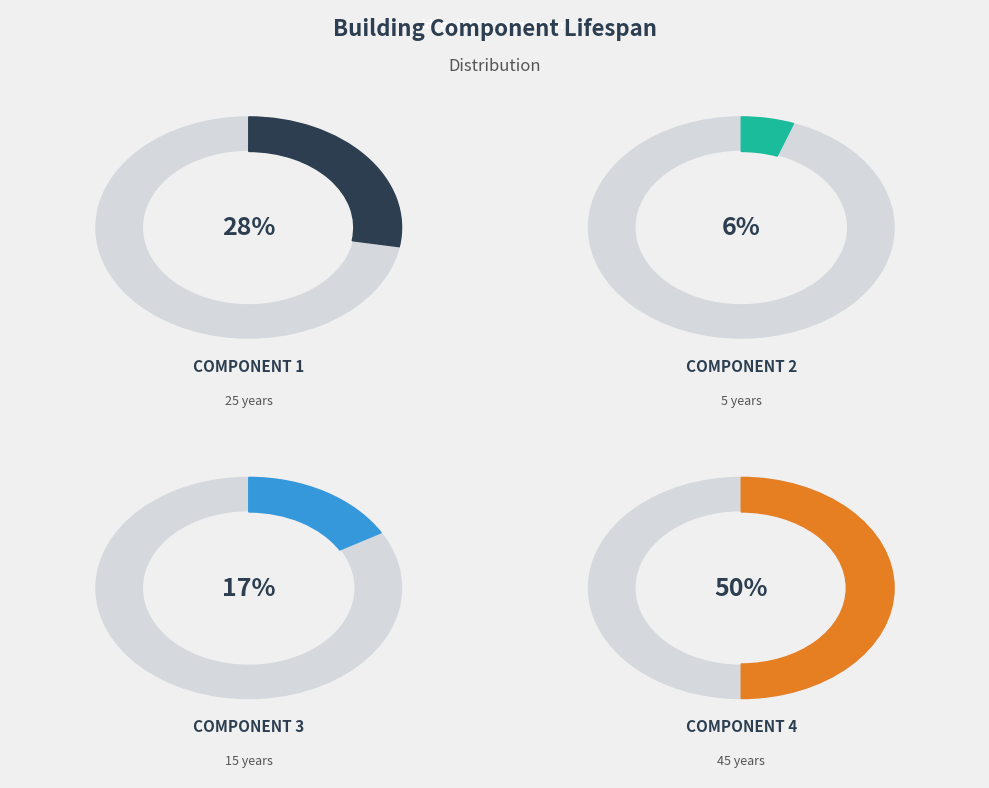

Combined, do 4 and 3 account for over 50%?

Yes